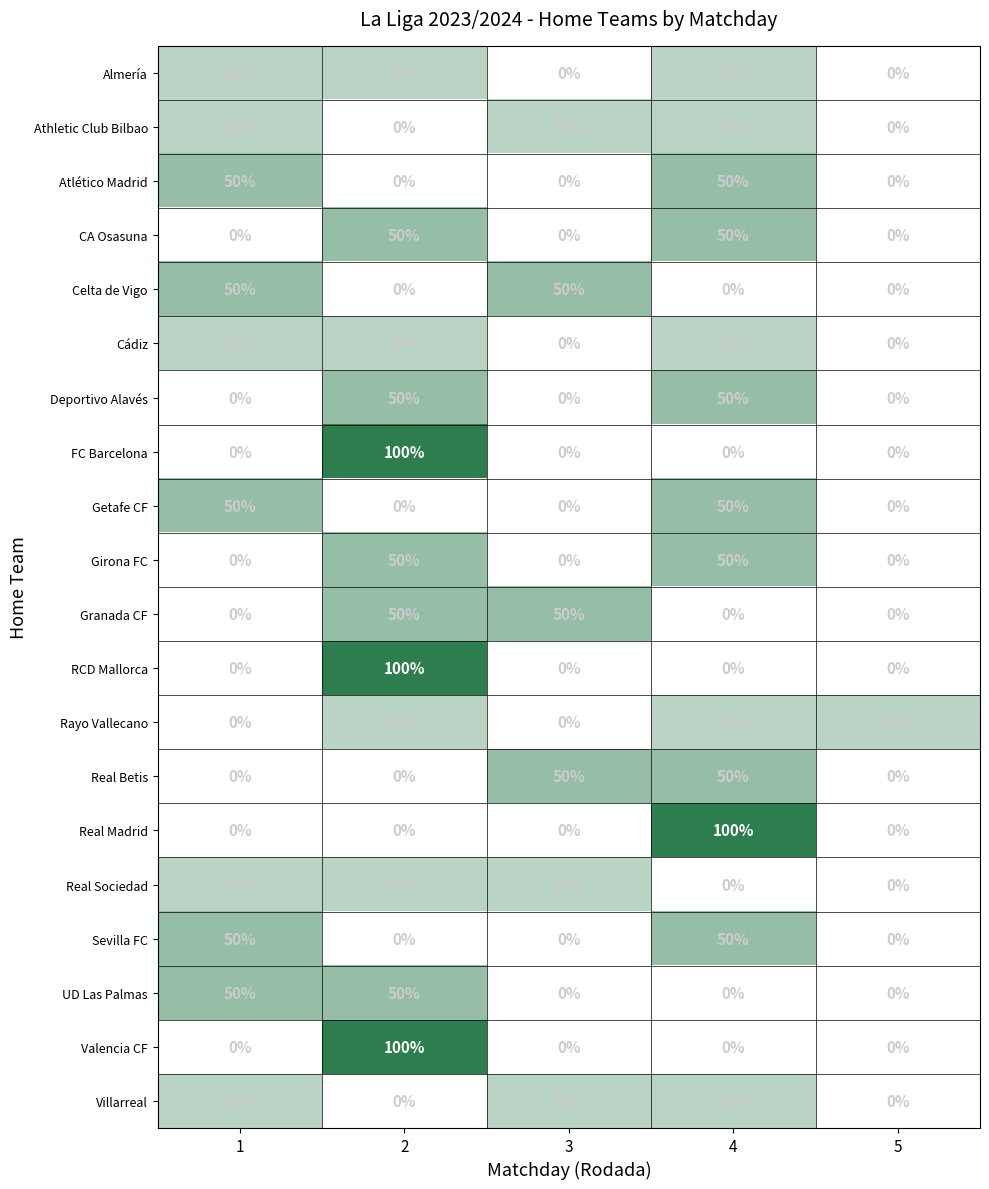

What value does the Almería series have at 1, to the nearest 10?

30